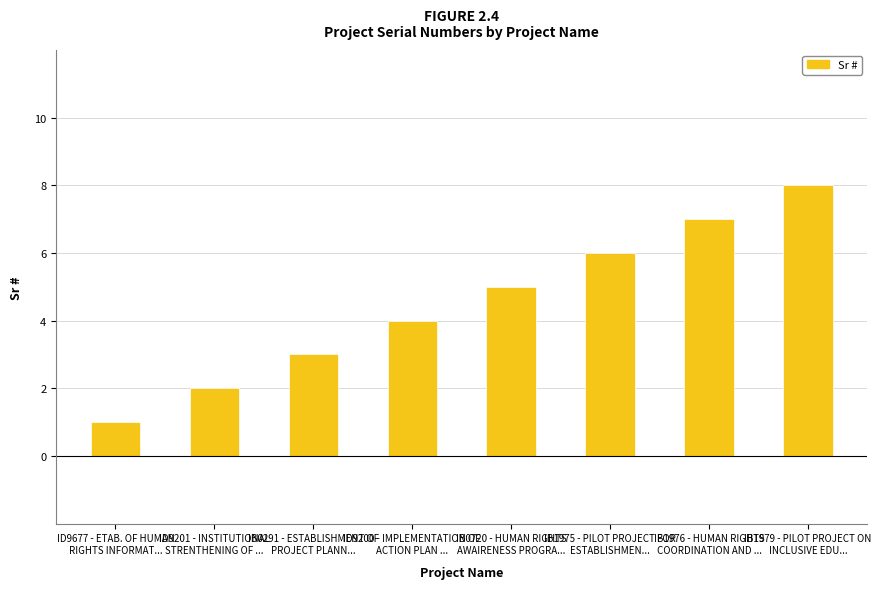

How many bars are there in total?

8